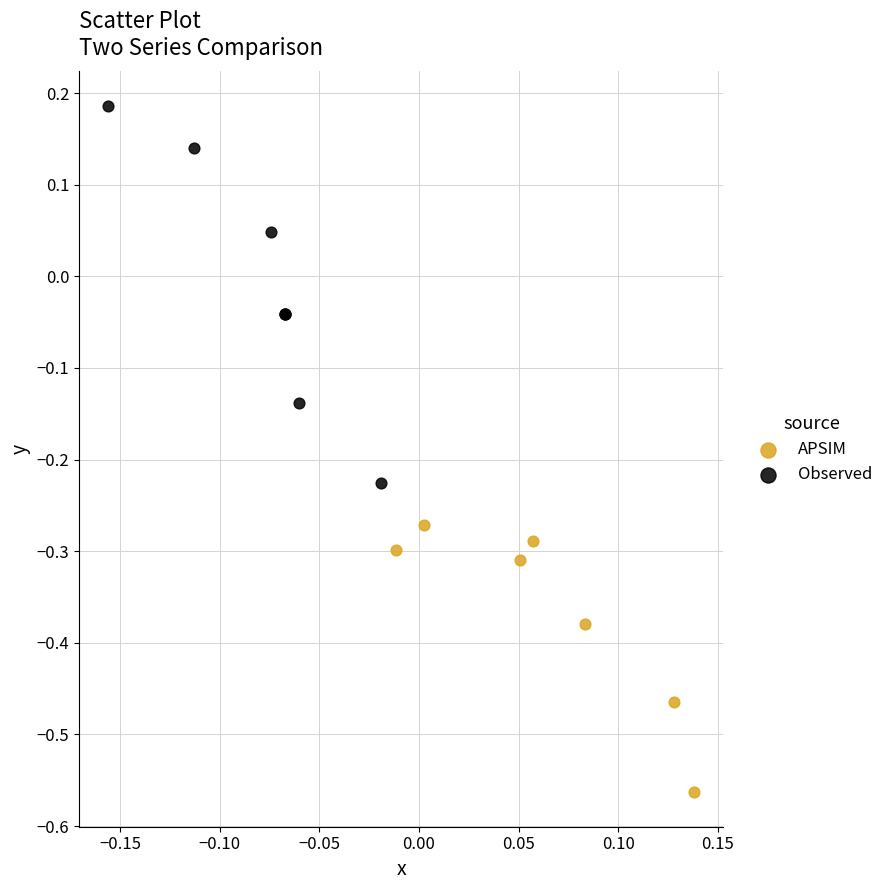

Which series reaches the maximum Y coordinate?

Observed